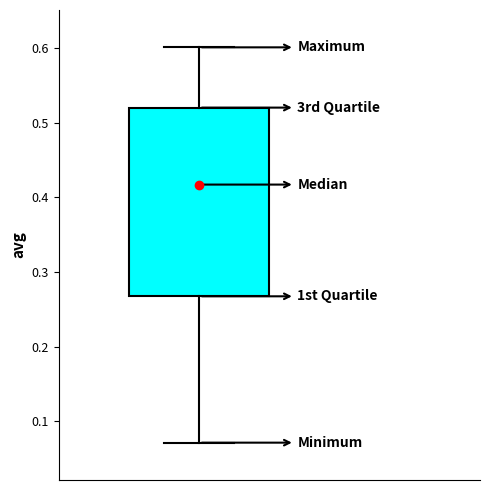

Transcribe this box plot: give where the median line is, the range the box spans, and where the two whiskers end, as read against the y-axis. The values are not printed on the chart, so give them approximately, as read against the axis.

median 0.42, box 0.27 to 0.52, whiskers 0.07 to 0.60